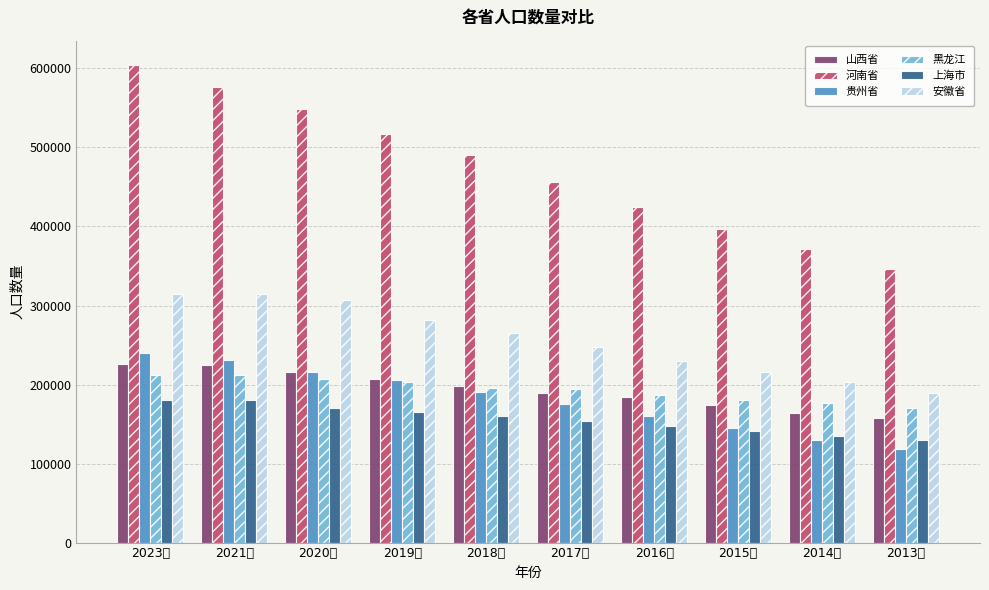

Read the 河南省 value at 2014年.

371662